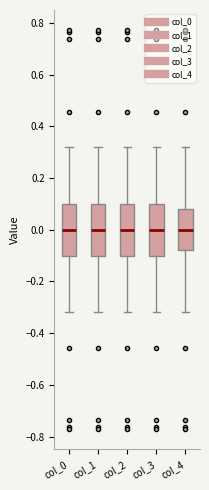

Reading left to right, read every box against the y-axis: the position of its median line, the range the box covers, and the ends of its whiskers. The values are not printed on the chart, so give them approximately, as read against the axis.

col_0: median 0.00, box -0.10 to 0.10, whiskers -0.32 to 0.32
col_1: median 0.00, box -0.10 to 0.10, whiskers -0.32 to 0.32
col_2: median 0.00, box -0.10 to 0.10, whiskers -0.32 to 0.32
col_3: median 0.00, box -0.10 to 0.10, whiskers -0.32 to 0.32
col_4: median 0.00, box -0.08 to 0.08, whiskers -0.32 to 0.32